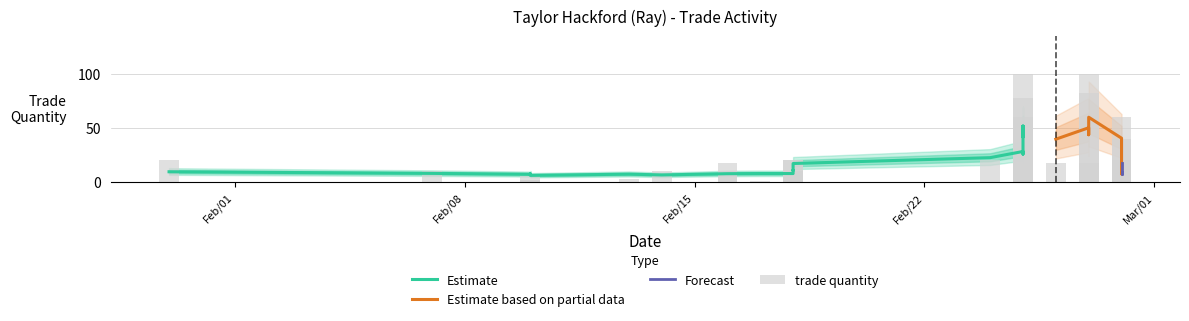

Is it true that the value at 2 is 4?

False